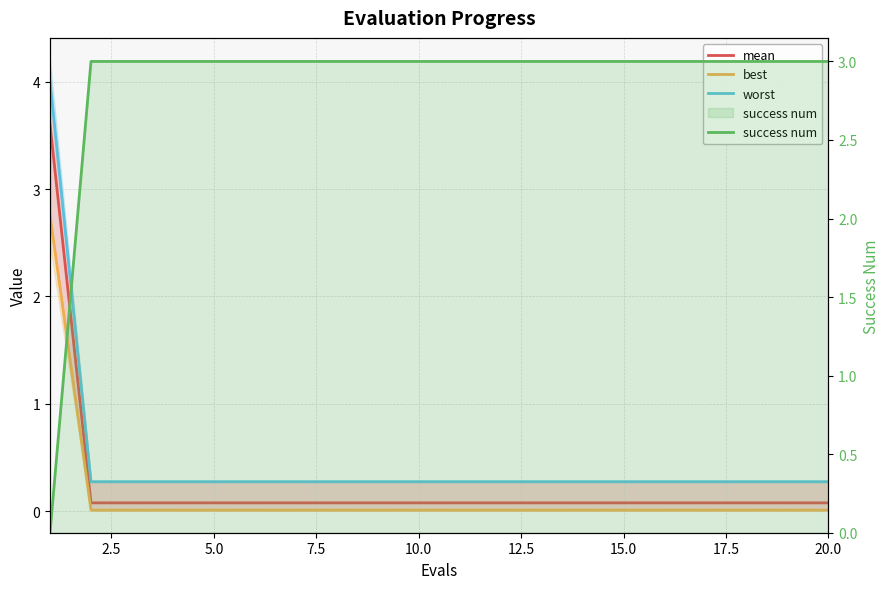

True or false: worst and mean cross at least once.

False